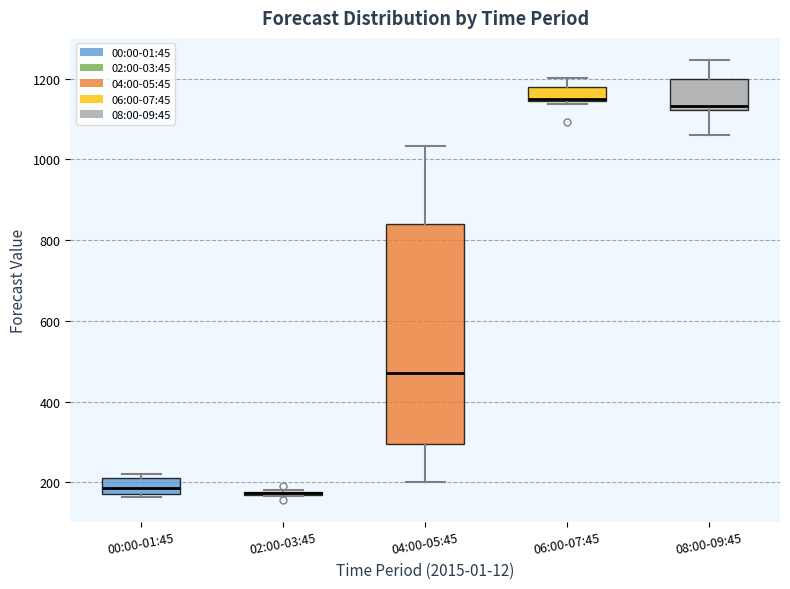

Where does the upper whisker of the box for 04:00-05:45 end on the y-axis? The values are not printed on the chart, so give them approximately, as read against the axis.

1040